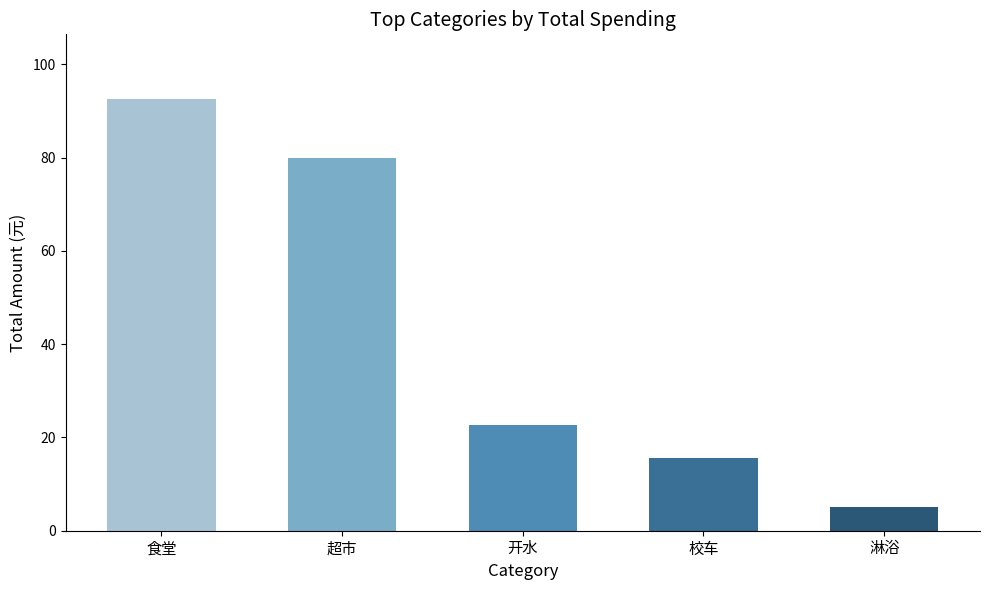

The value at 开水 is 30.7. True or false?

False